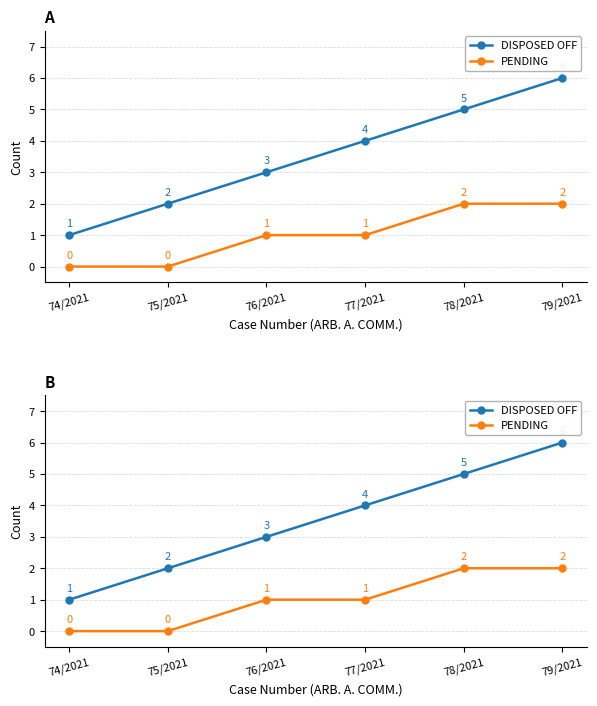

What is the sum of the PENDING values at 76/2021 and 79/2021?

3